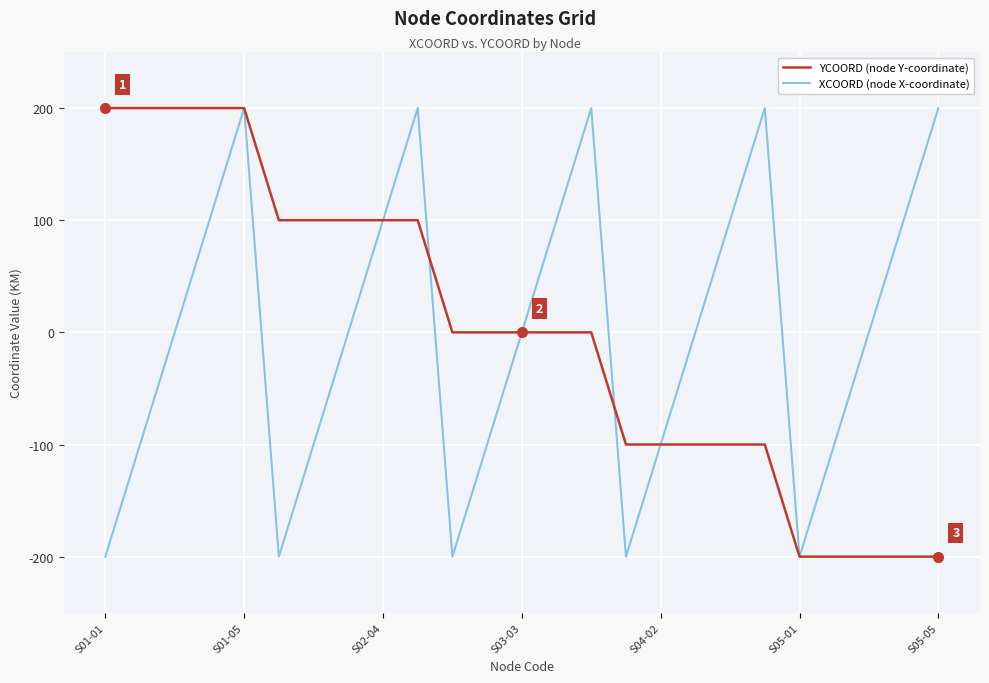

What is the highest value of the YCOORD (node Y-coordinate) series?

200